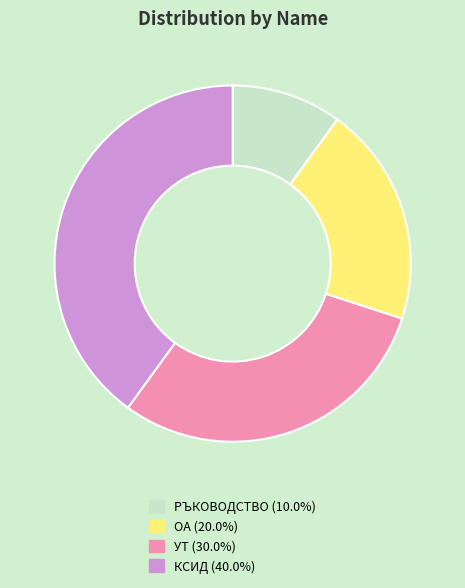

Do РЪКОВОДСТВО and УТ together represent more than half of the pie?

No